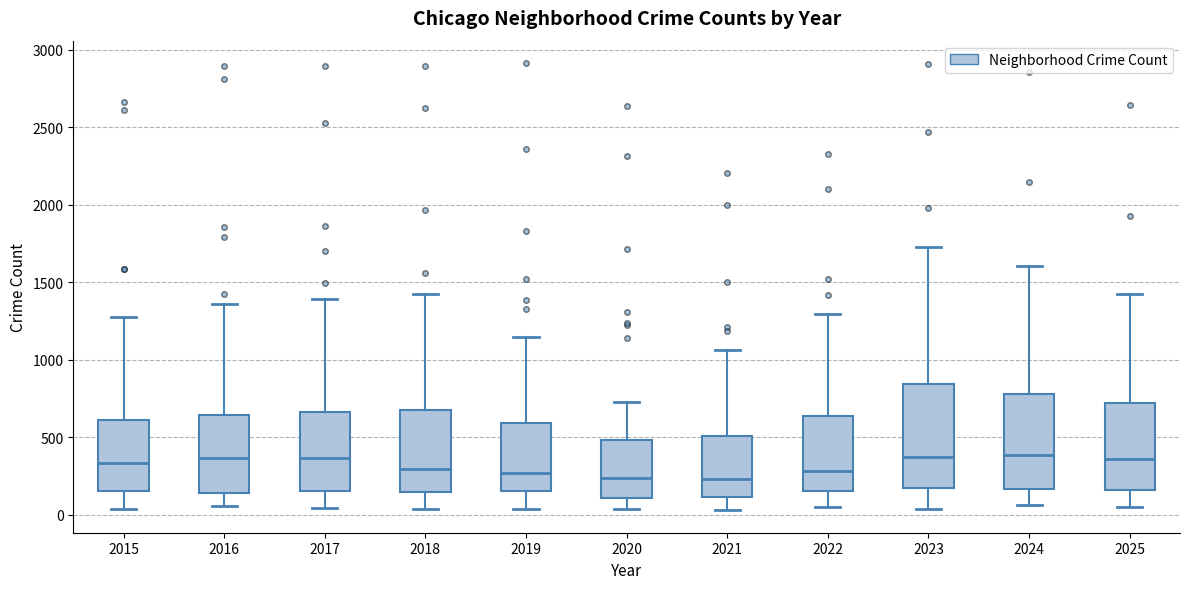

Which box is the tallest, from its lower edge to its upper edge?

2023